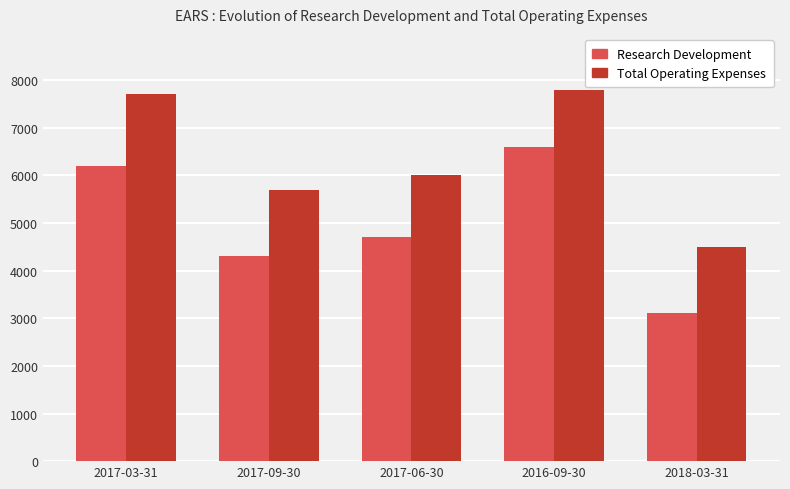

The Research Development series shows 6200 at 2017-03-31. True or false?

True